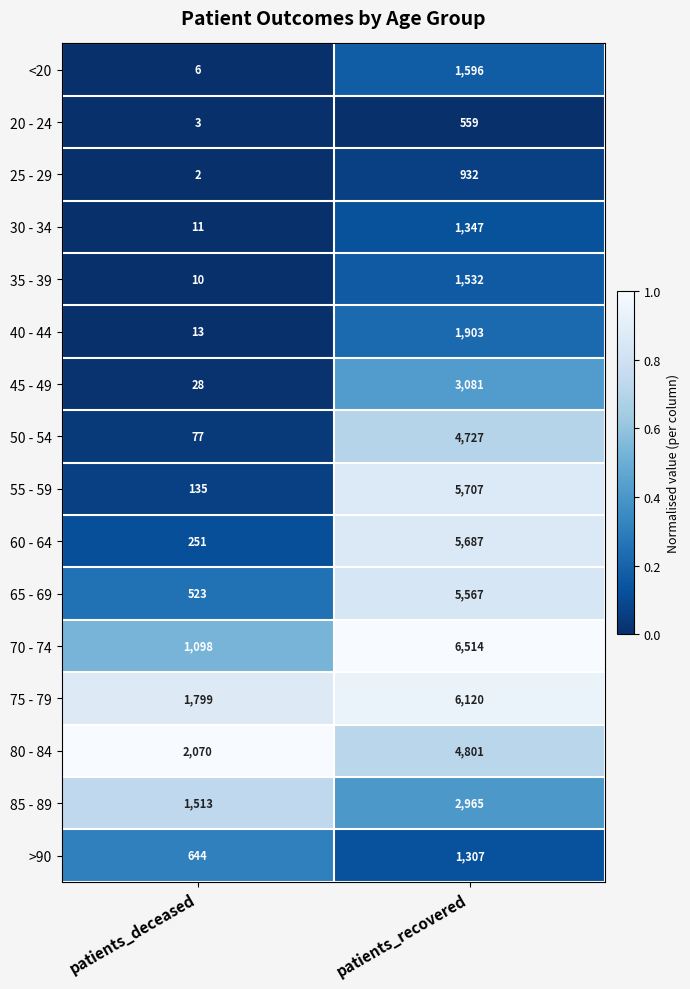

Which label corresponds to the smallest value in the chart?

patients_deceased